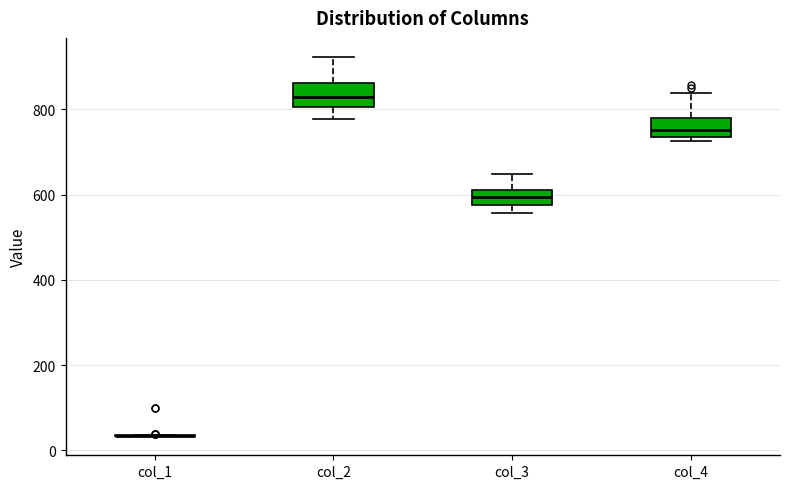

Reading left to right, transcribe this box plot: for each box, give where its median line is, the range the box spans, and where its two whiskers end, as read against the y-axis. The values are not printed on the chart, so give them approximately, as read against the axis.

col_1: box collapsed to a line at 40, whiskers 40 to 40
col_2: median 820, box 800 to 860, whiskers 780 to 920
col_3: median 600, box 580 to 620, whiskers 560 to 640
col_4: median 760, box 740 to 780, whiskers 720 to 840